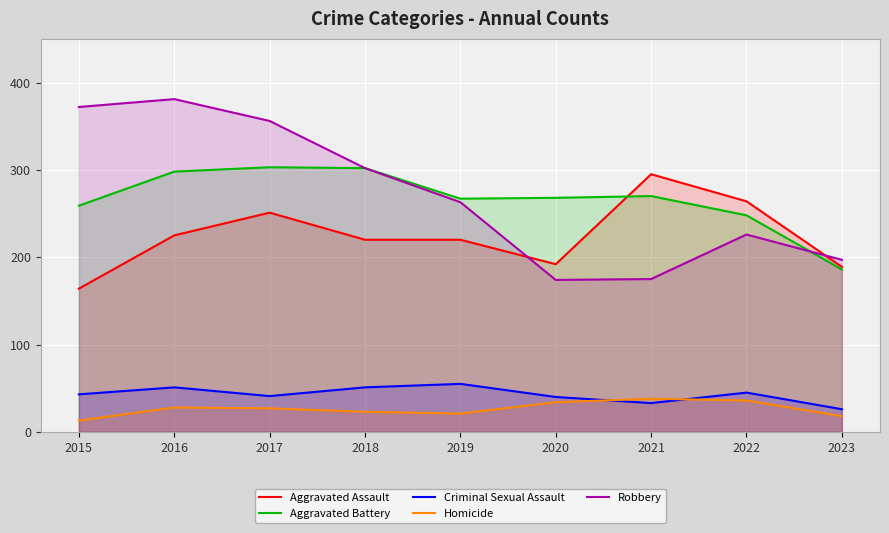

Does the chart display data point markers on the line(s)?

No